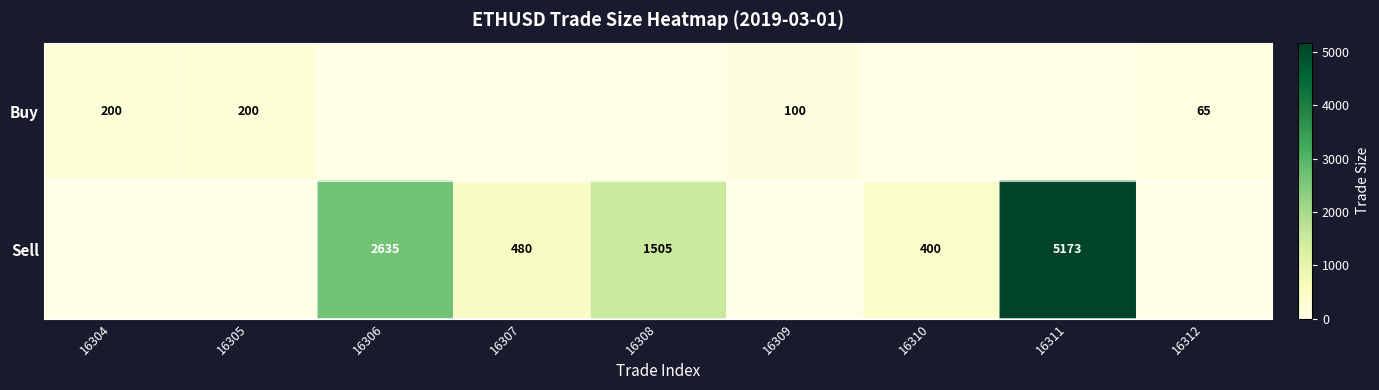

What is the maximum value shown in the chart?

5173